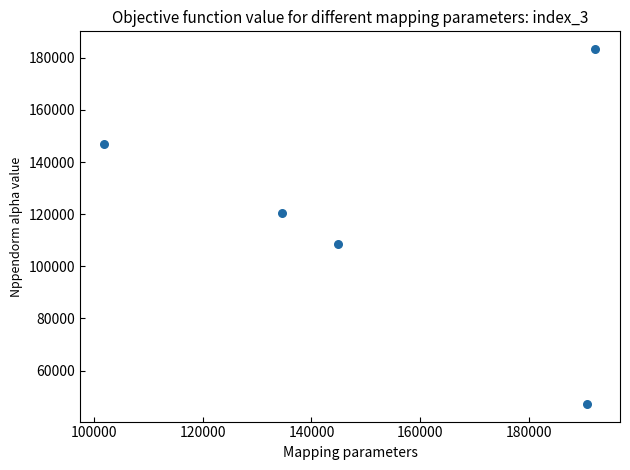

What is the average Y value?

121332.5